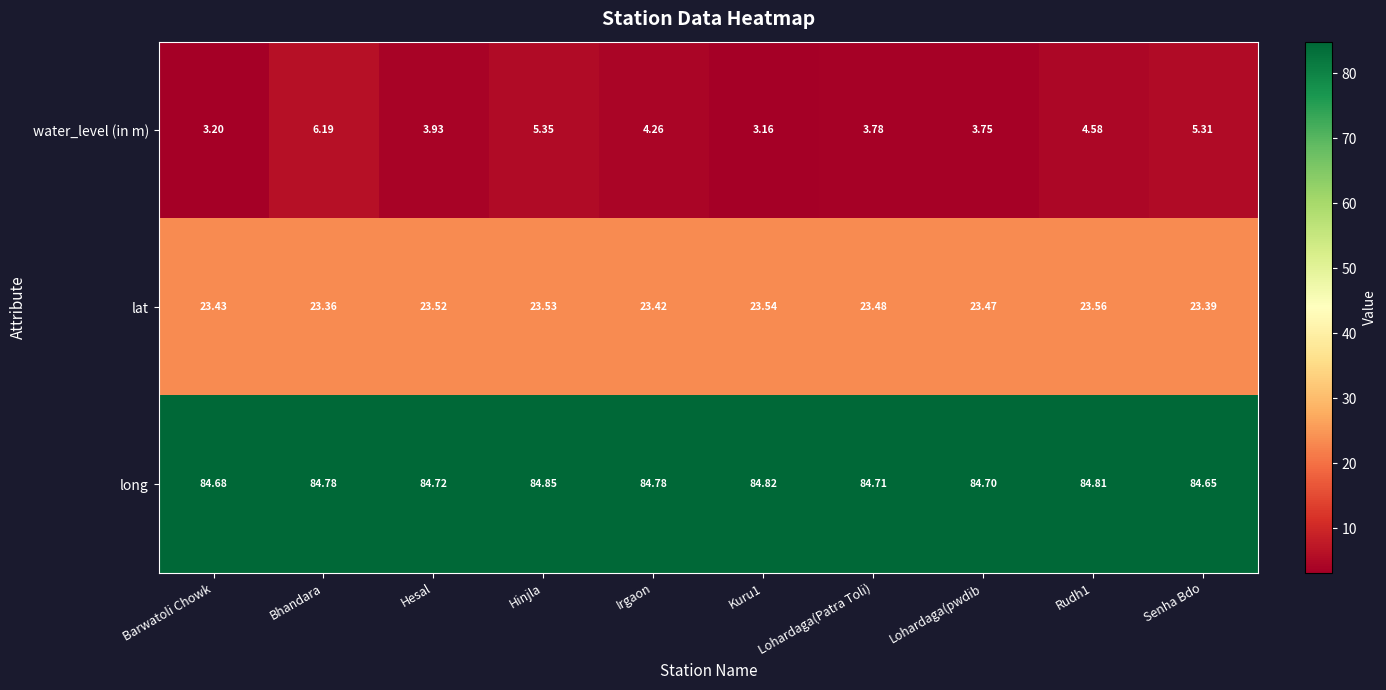

Where is lat nearest to the value 23?

Bhandara